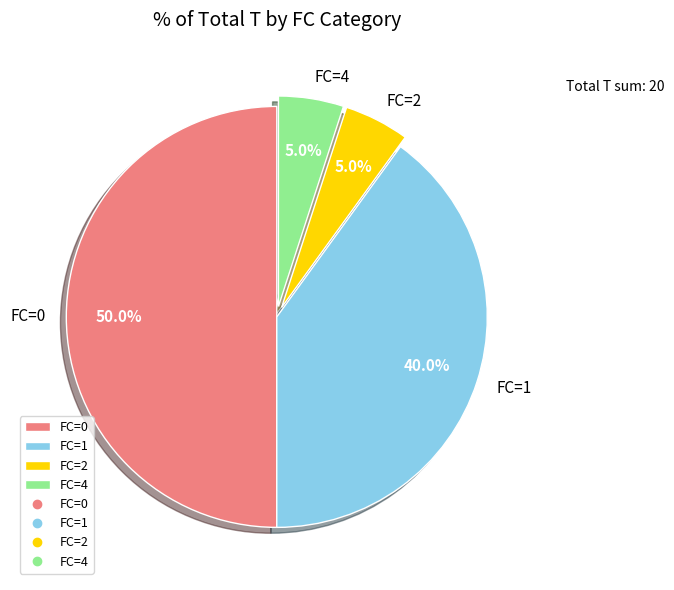

Which slice is the largest?

FC=0